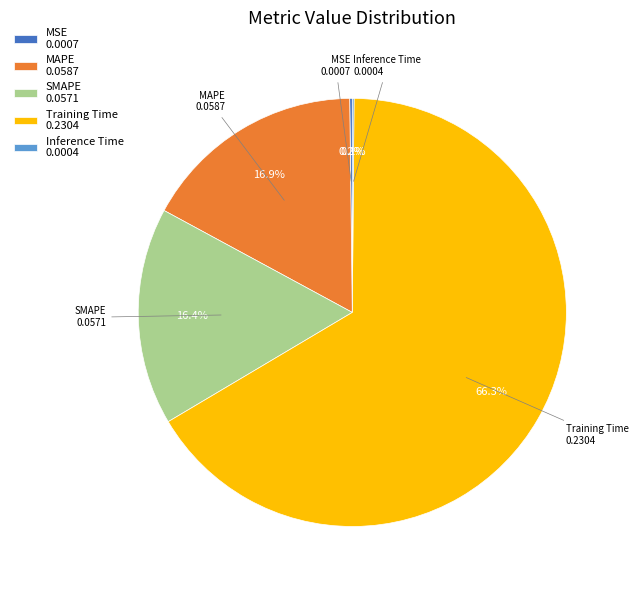

Is it true that Training Time is 66% of the pie?

True